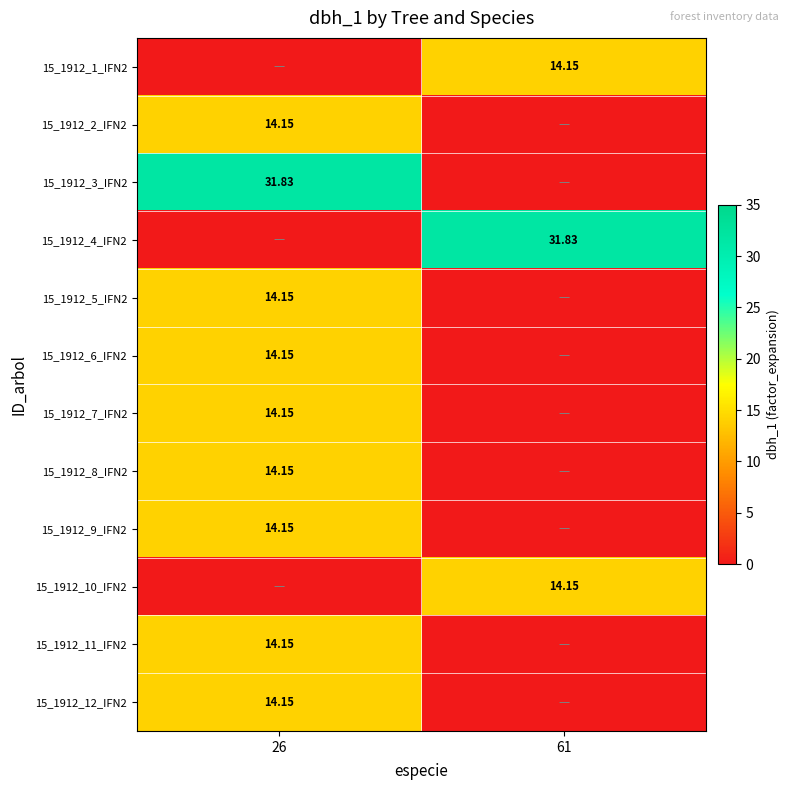

What is the spread (max minus min) of values at 61?

31.8